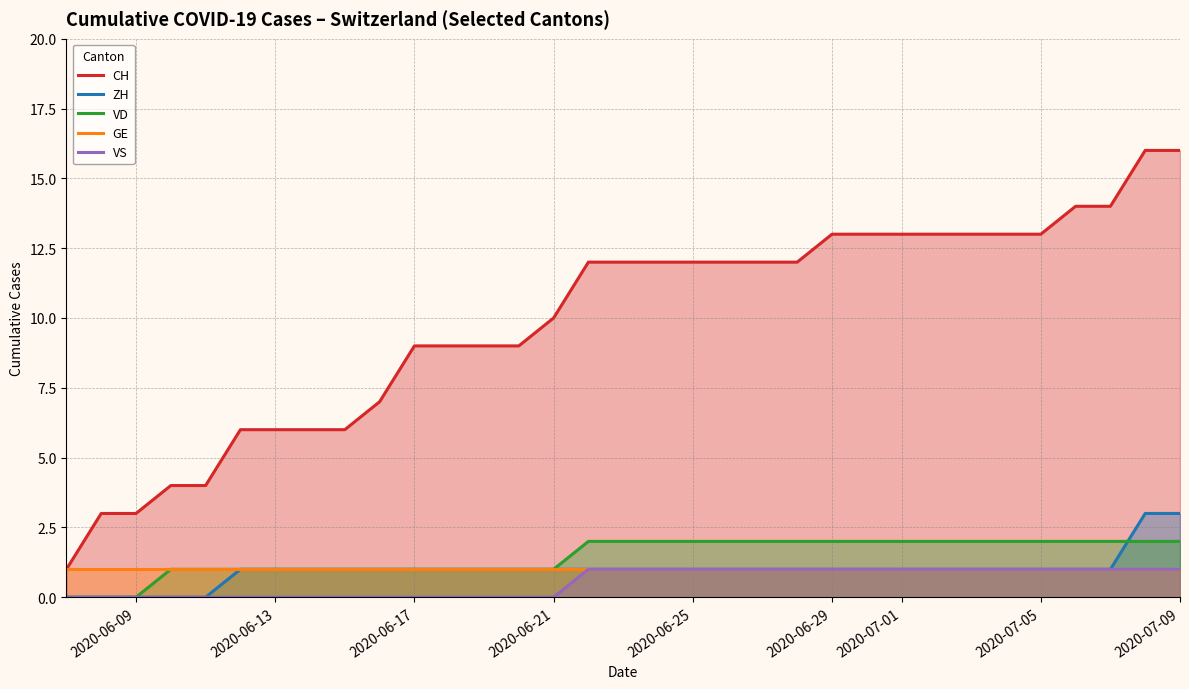

What is the average value of the VS series?

1